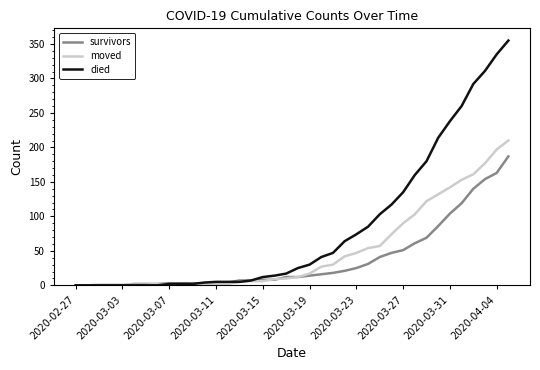

Which series has the widest spread of values?

died